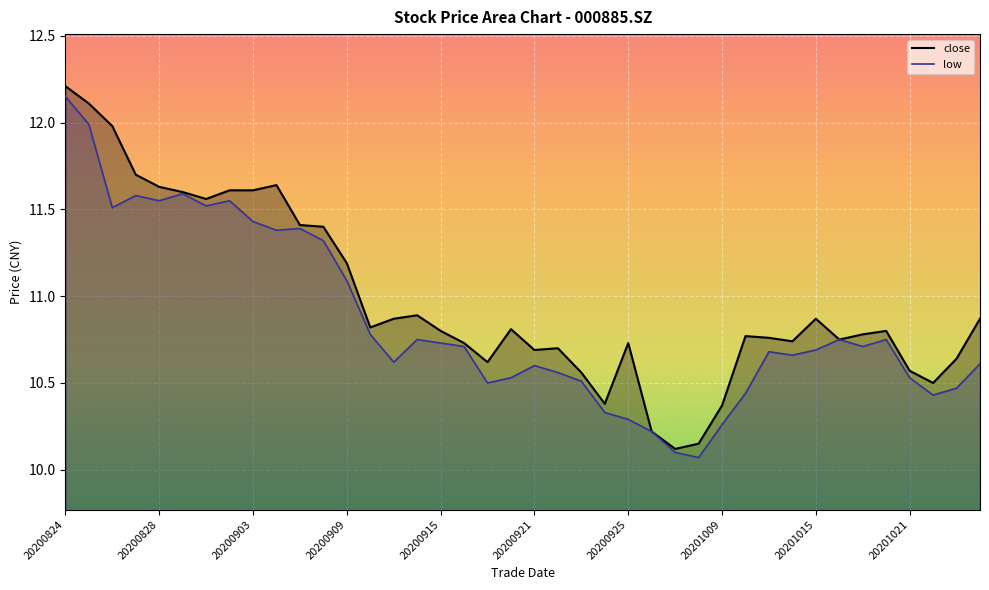

Rank the series at 20200901 from lowest to highest value.

low, close